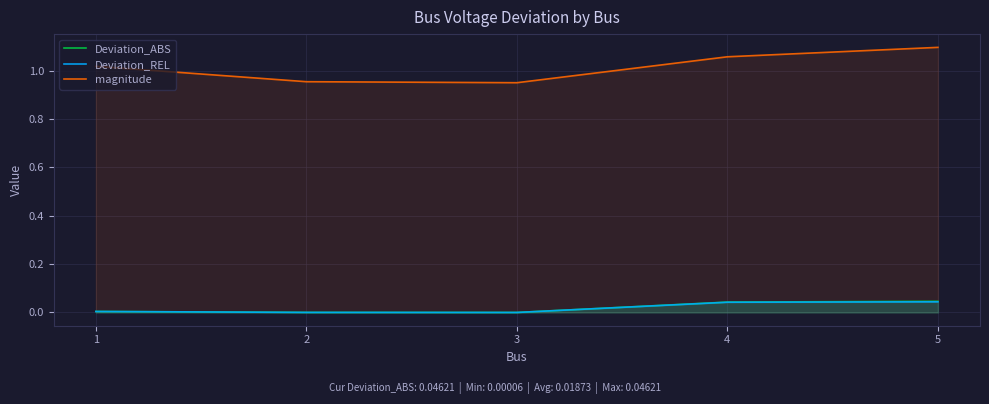

How many distinct data groups are displayed?

3